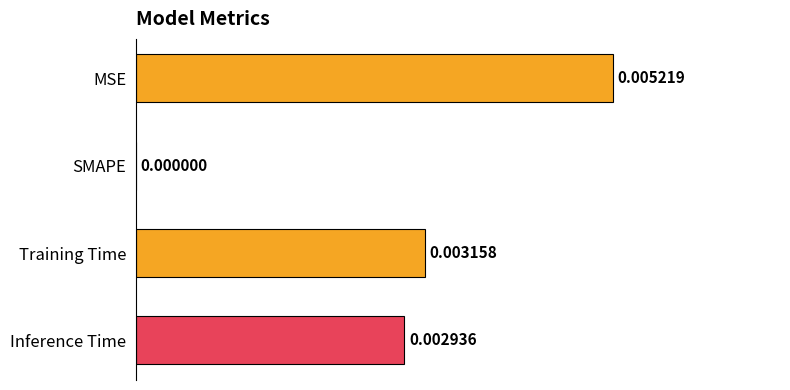

Which category has the highest value across all series?

MSE